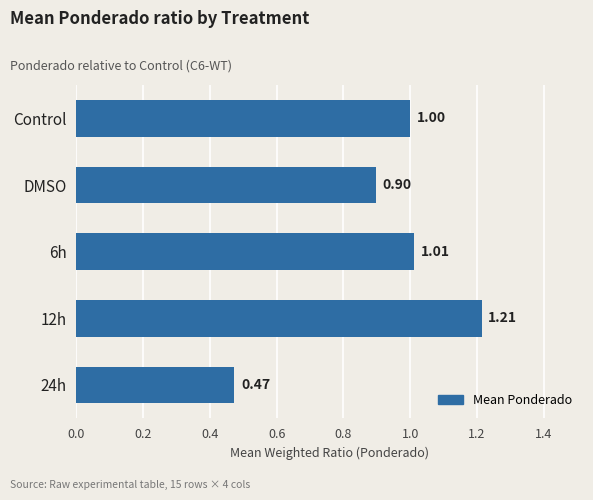

Rank the categories by value from lowest to highest.

24h, DMSO, Control, 6h, 12h